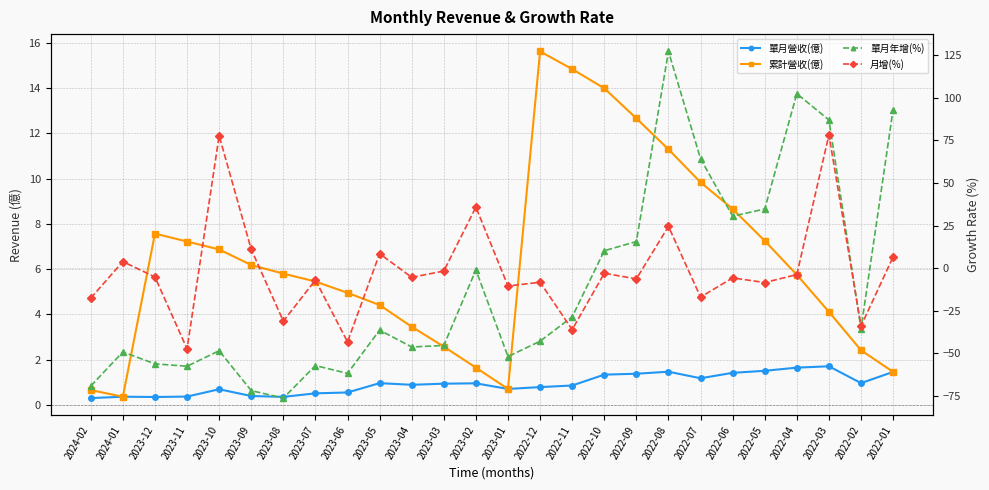

True or false: 累計營收(億) and 單月營收(億) cross at least once.

False